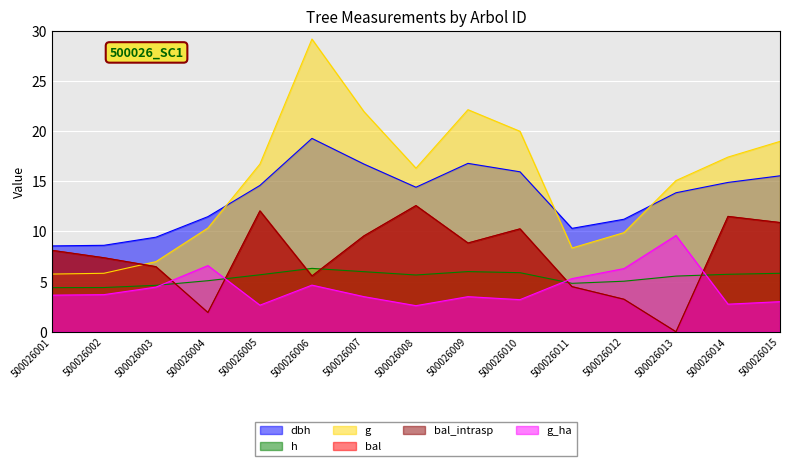

How many values in bal_intrasp are above zero?

14